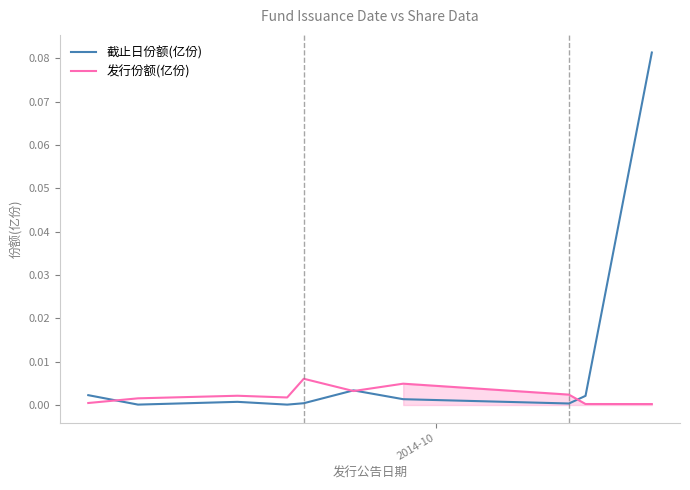

Reading left to right, extract all data points from this chart.

截止日份额(亿份): 0.0	0.0	0.0	0.0	0.0	0.0	0.0	0.0	0.0	0.1
发行份额(亿份): 0.0	0.0	0.0	0.0	0.0	0.0	0.0	0.0	0.0	0.0